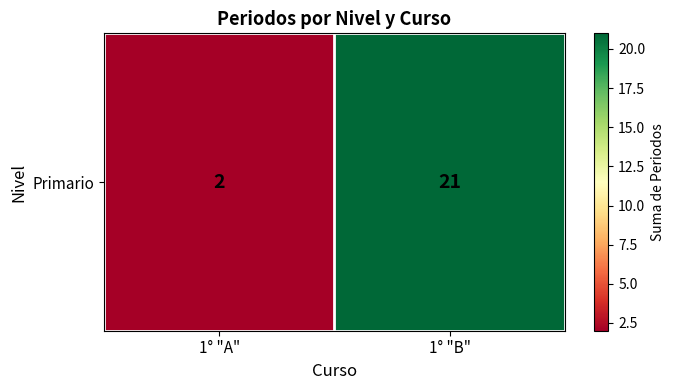

Rank the categories by value from lowest to highest.

1° "A", 1° "B"